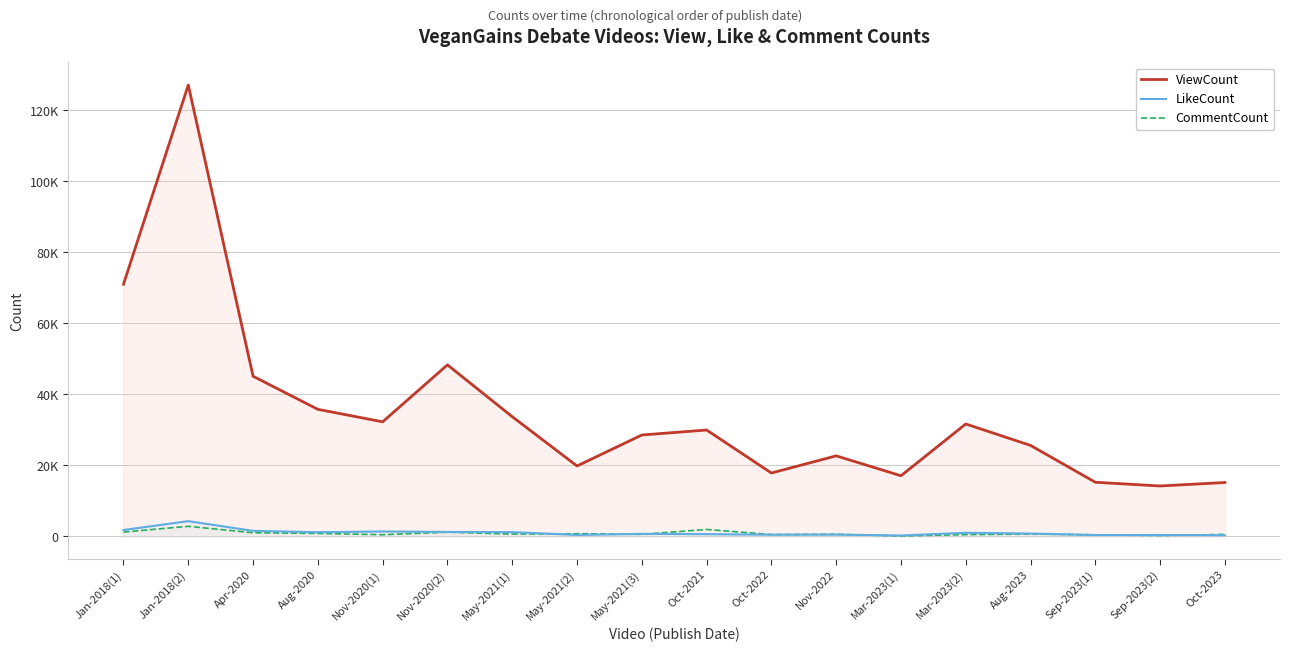

Reading left to right, extract all data points from this chart.

ViewCount: Jan-2018(1)=70996	Jan-2018(2)=127104	Apr-2020=45095	Aug-2020=35771	Nov-2020(1)=32255	Nov-2020(2)=48297	May-2021(1)=33704	May-2021(2)=19818	May-2021(3)=28542	Oct-2021=29953	Oct-2022=17840	Nov-2022=22675	Mar-2023(1)=17067	Mar-2023(2)=31653	Aug-2023=25607	Sep-2023(1)=15235	Sep-2023(2)=14189	Oct-2023=15168
LikeCount: Jan-2018(1)=1790	Jan-2018(2)=4282	Apr-2020=1550	Aug-2020=1171	Nov-2020(1)=1377	Nov-2020(2)=1246	May-2021(1)=1196	May-2021(2)=406	May-2021(3)=702	Oct-2021=621	Oct-2022=470	Nov-2022=501	Mar-2023(1)=239	Mar-2023(2)=1003	Aug-2023=794	Sep-2023(1)=376	Sep-2023(2)=388	Oct-2023=317
CommentCount: Jan-2018(1)=1214	Jan-2018(2)=2834	Apr-2020=1022	Aug-2020=834	Nov-2020(1)=472	Nov-2020(2)=1173	May-2021(1)=642	May-2021(2)=747	May-2021(3)=562	Oct-2021=1955	Oct-2022=506	Nov-2022=584	Mar-2023(1)=112	Mar-2023(2)=496	Aug-2023=660	Sep-2023(1)=429	Sep-2023(2)=224	Oct-2023=565